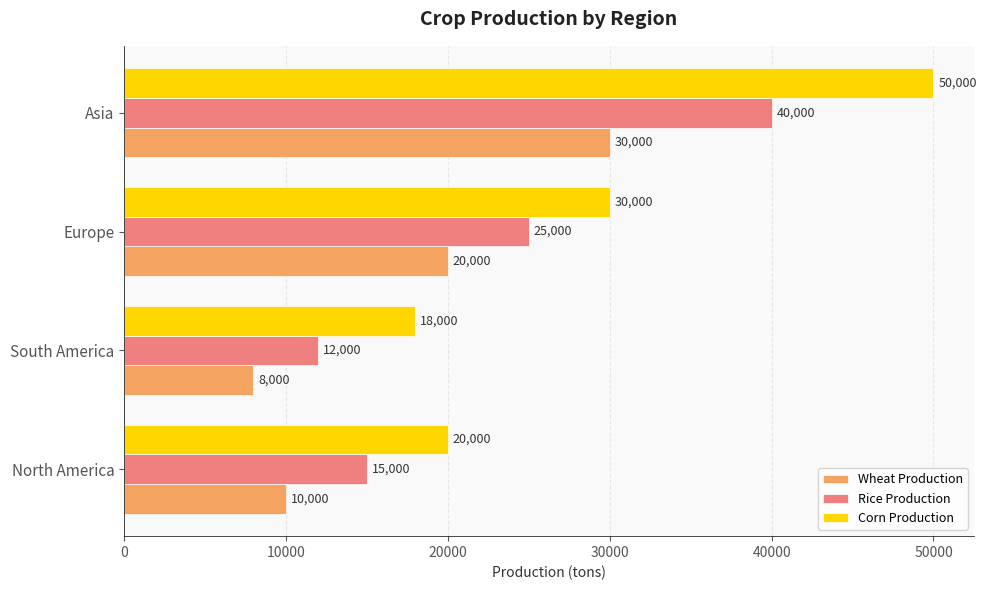

At which label is Corn Production closest to 34000?

Europe